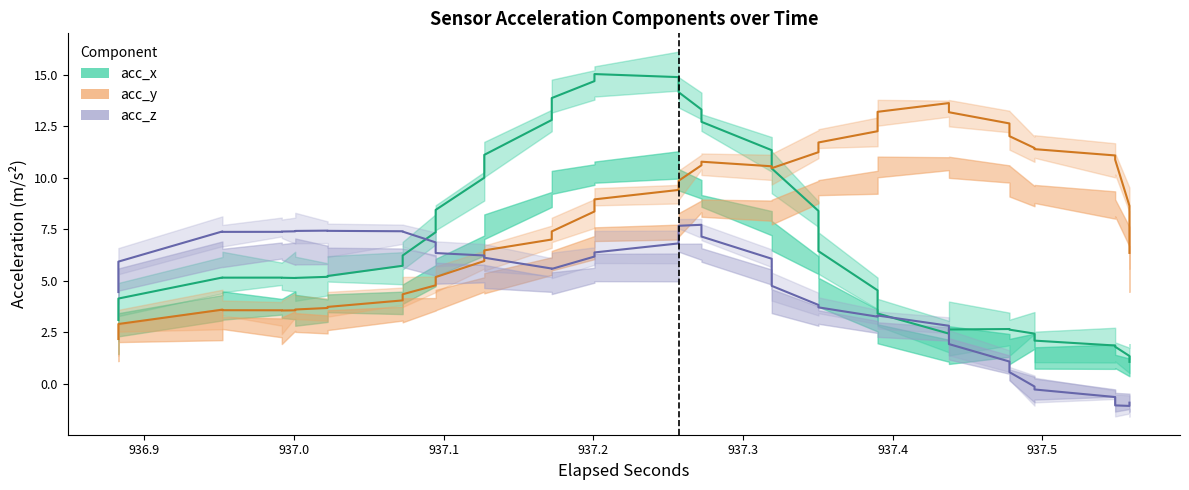

Where does the acc_x (central) series first go above 5?

937.0